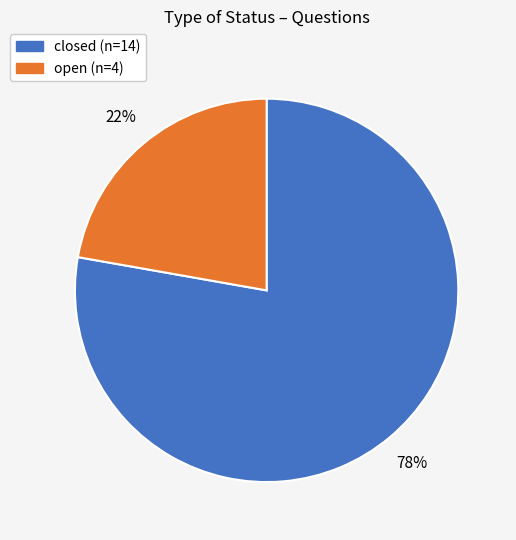

Is it true that closed is 78% of the pie?

True